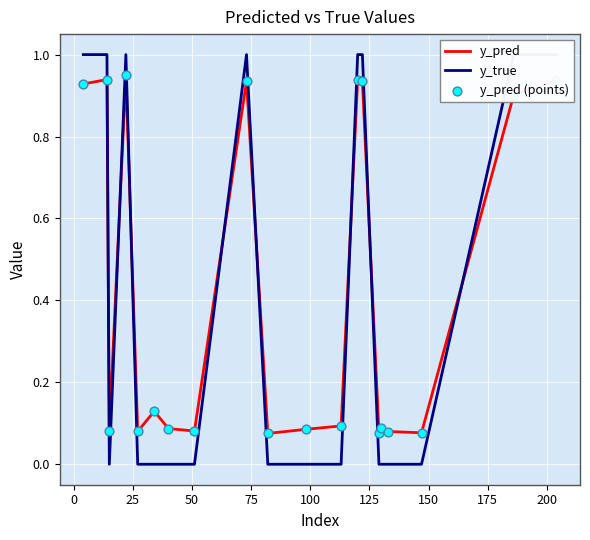

Which series reaches the minimum Y coordinate?

y_true